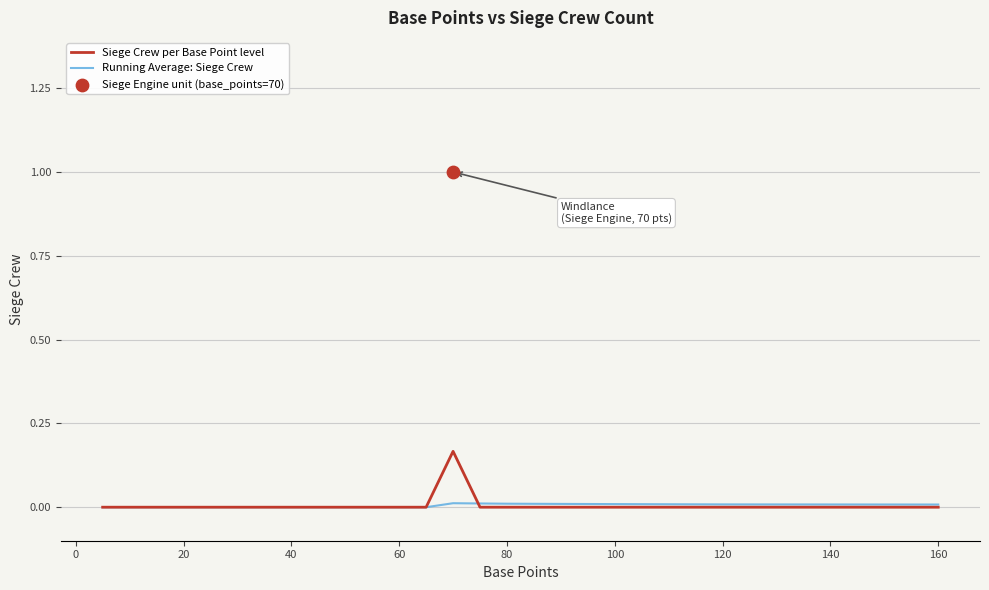

Which series contains the lowest Y value?

Siege Crew per Base Point level